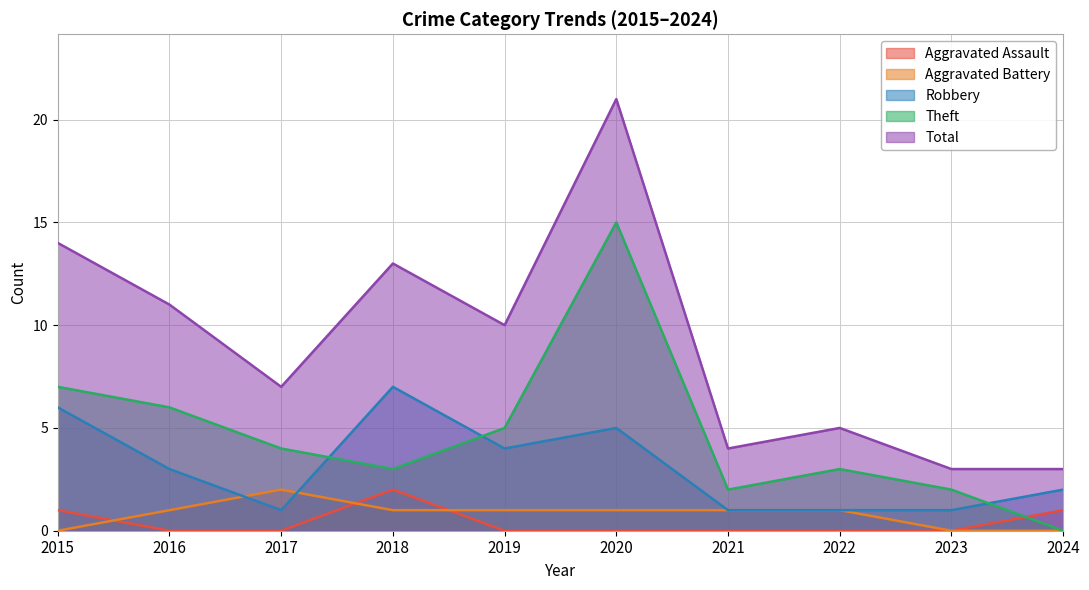

Between 2015 and 2019, which is larger?

2015